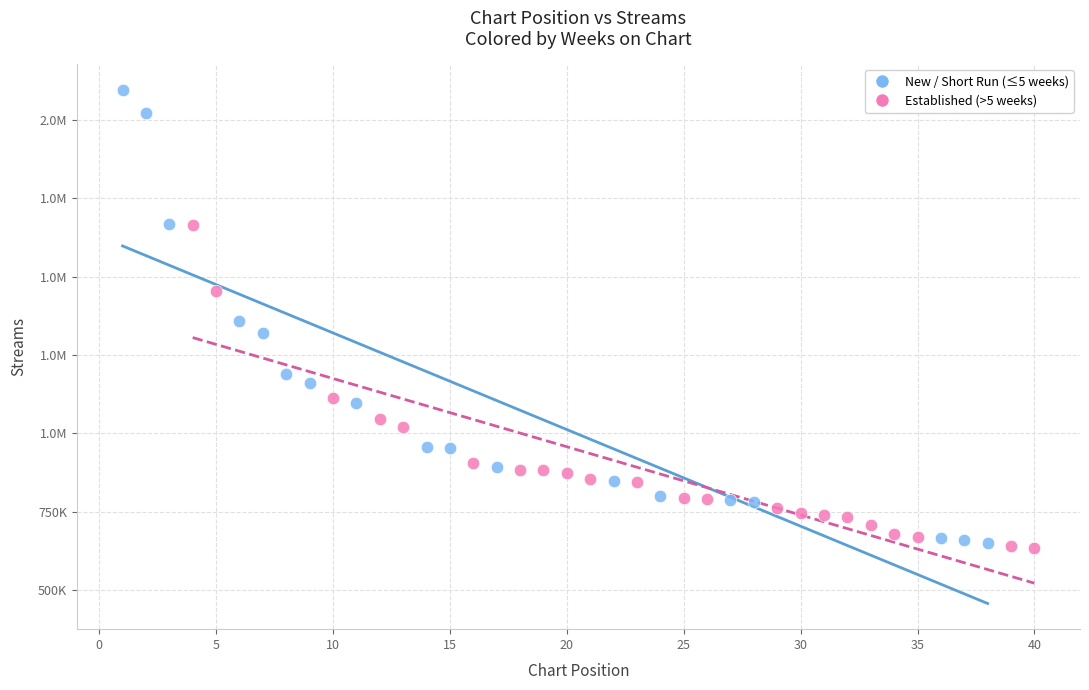

What are all the series names shown in the legend?

New / Short Run (≤5 weeks), Established (>5 weeks)